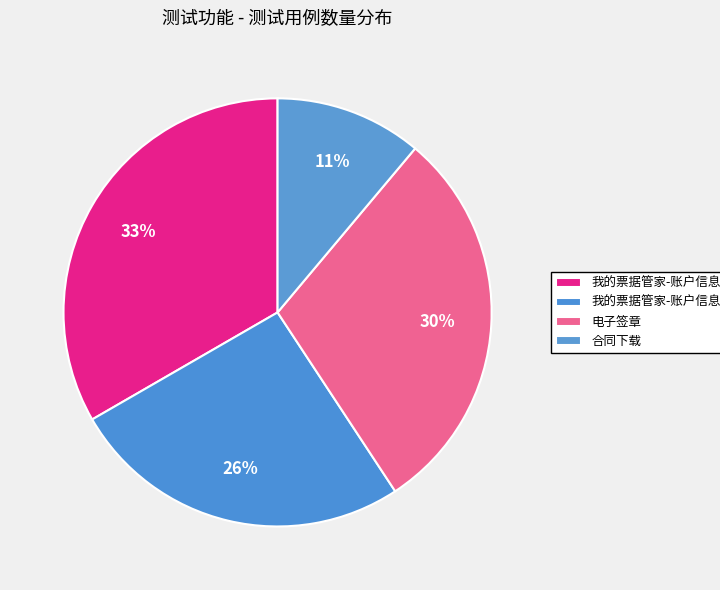

To the nearest percent, what portion does 合同下载 represent?

11%